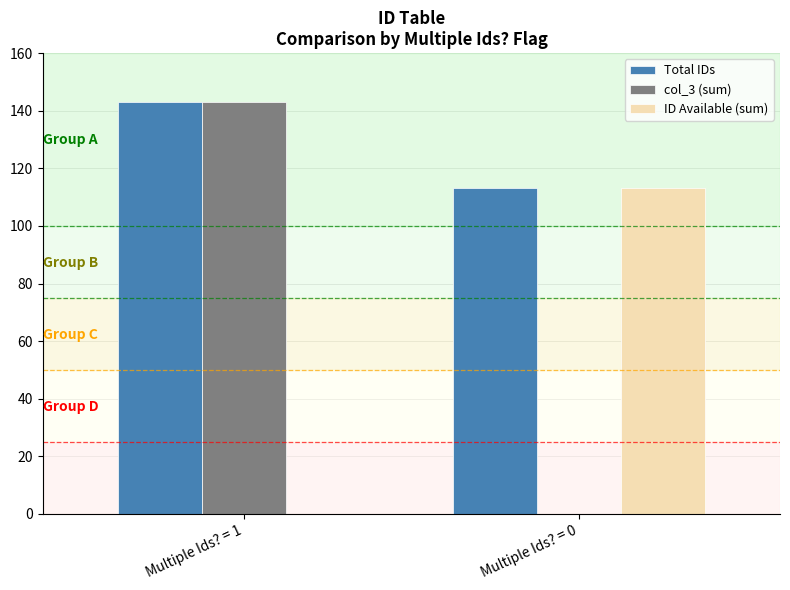

Reading left to right, list all the values displayed in this chart.

Total IDs: 143	113
col_3 (sum): 143	0
ID Available (sum): 0	113